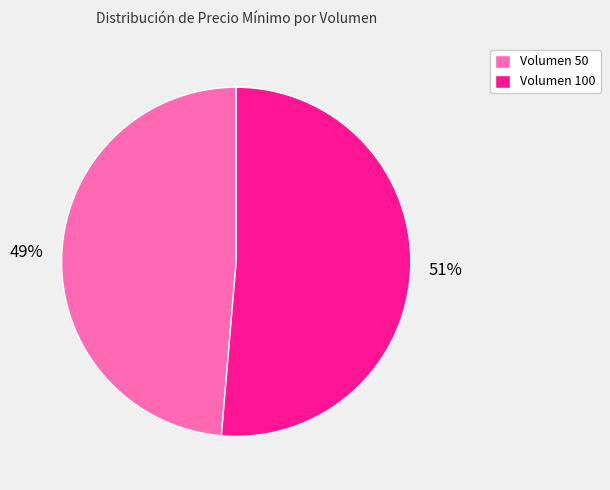

To the nearest percent, what percentage of the pie is Volumen 100?

51%